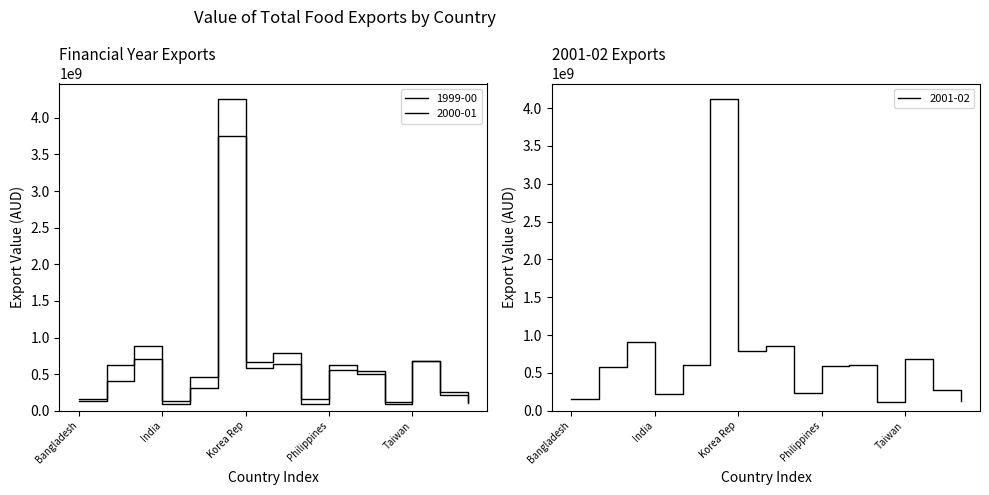

Count the number of categories in the chart.

15